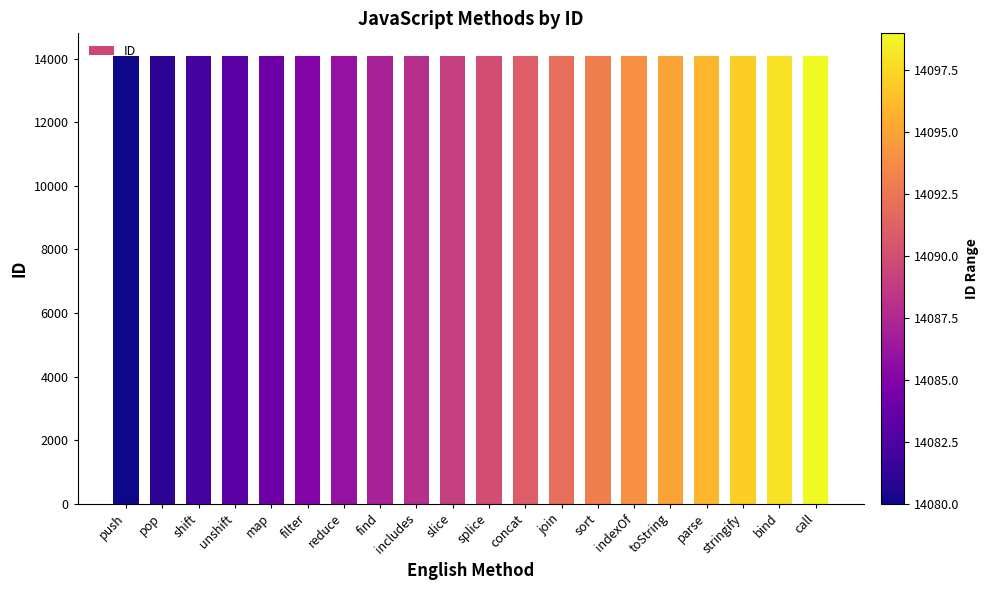

What is the smallest value displayed?

14080